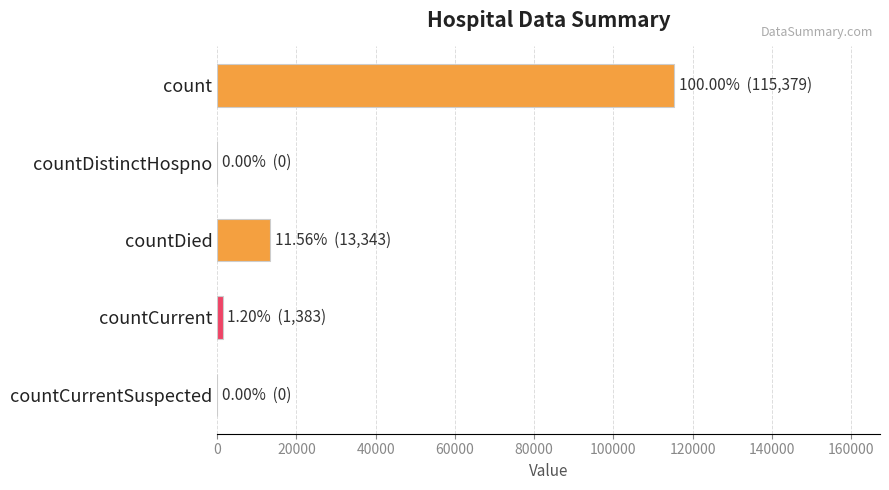

What is the greatest value displayed?

115379